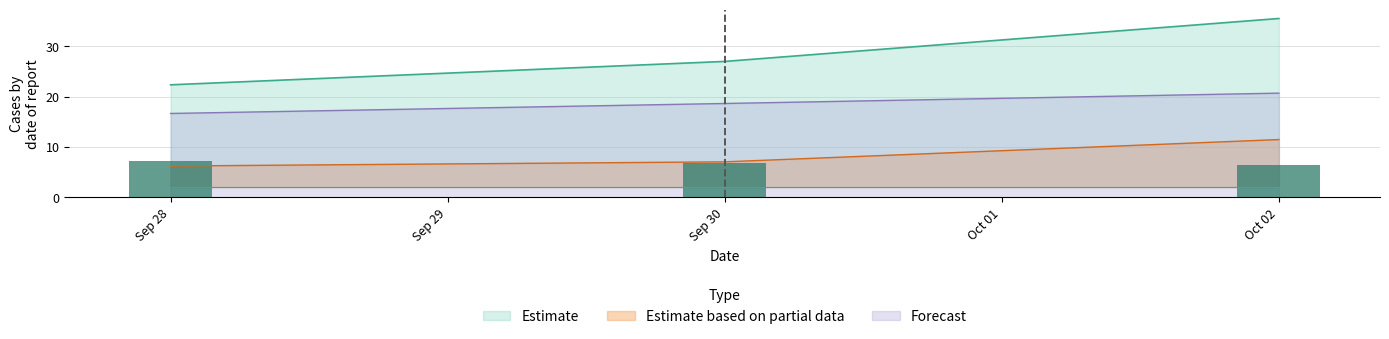

How many series are shown in this chart?

4